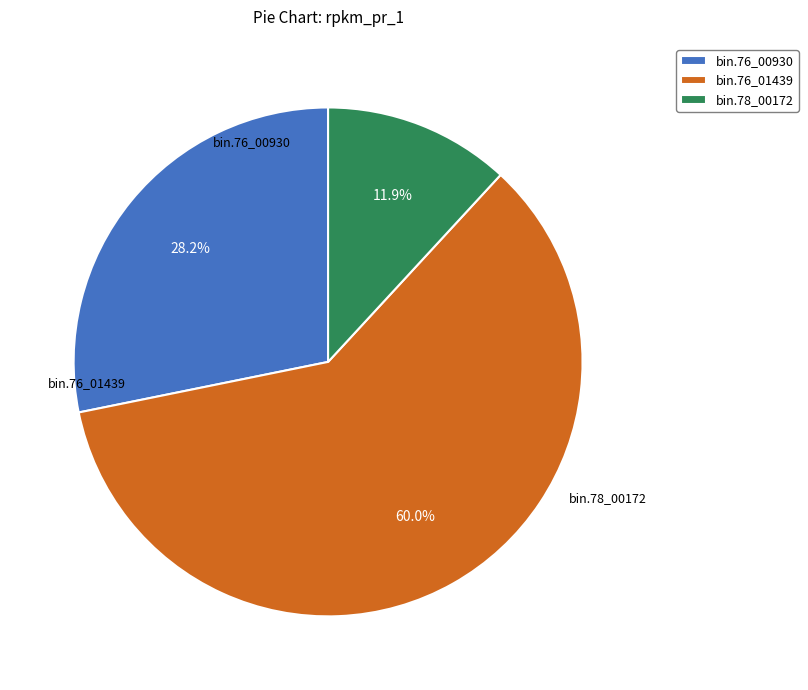

Approximately how many times larger is the value at bin.76_01439 compared to bin.76_00930?

2.1